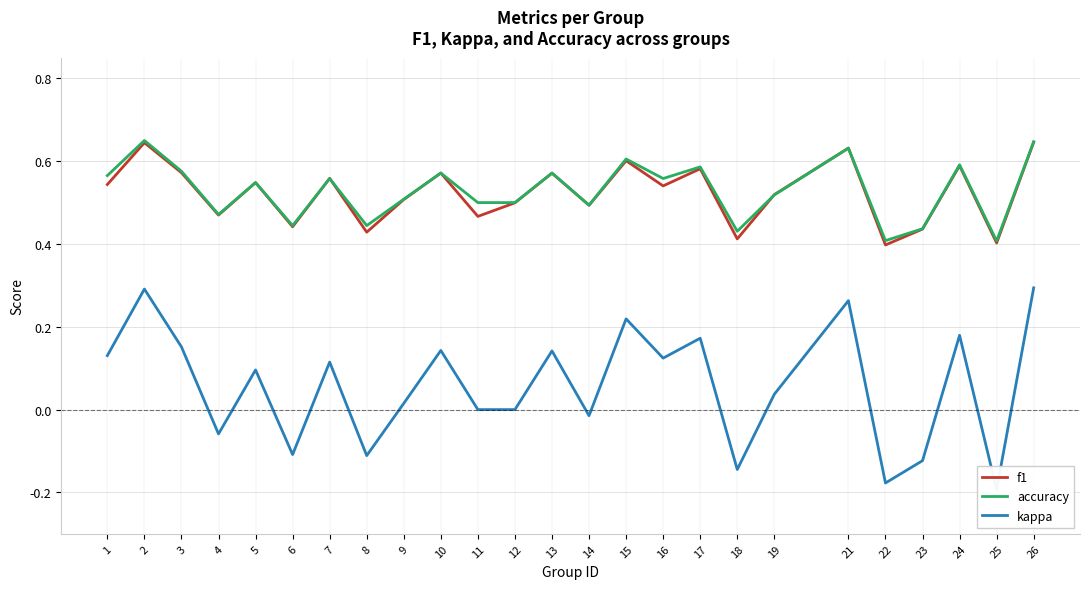

Which series has the widest spread of values?

kappa